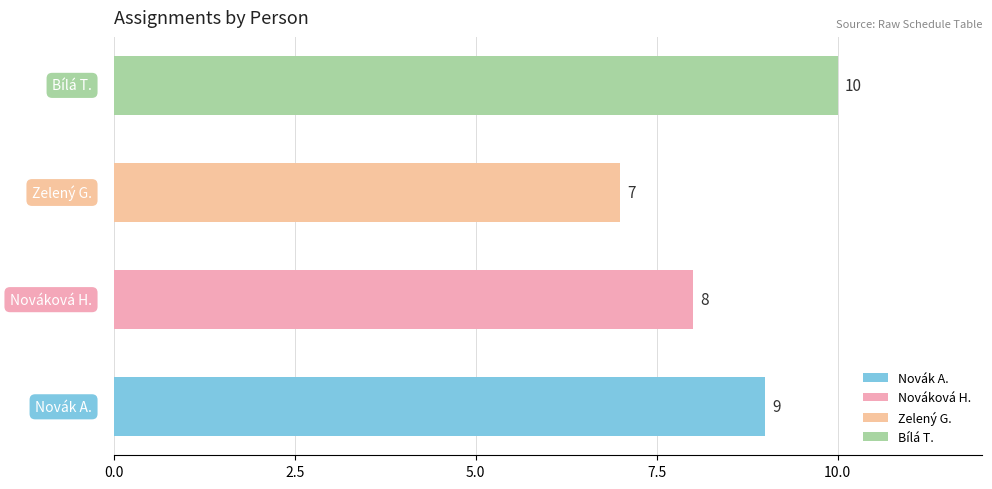

What is the maximum value shown in the chart?

10